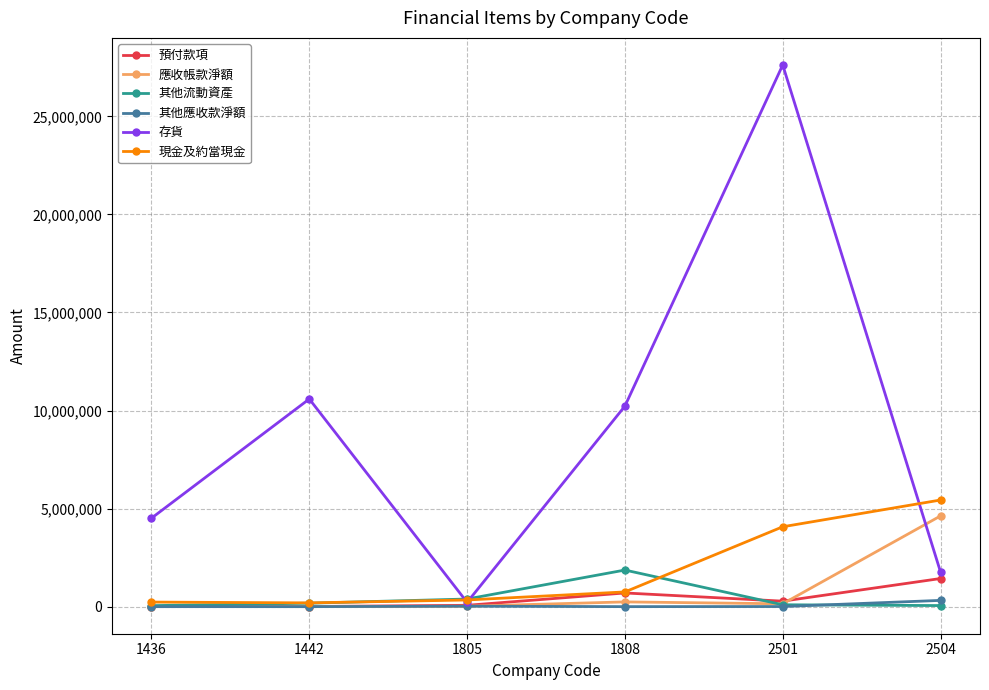

What is the value of the 現金及約當現金 point at the 4th from the left?

749834